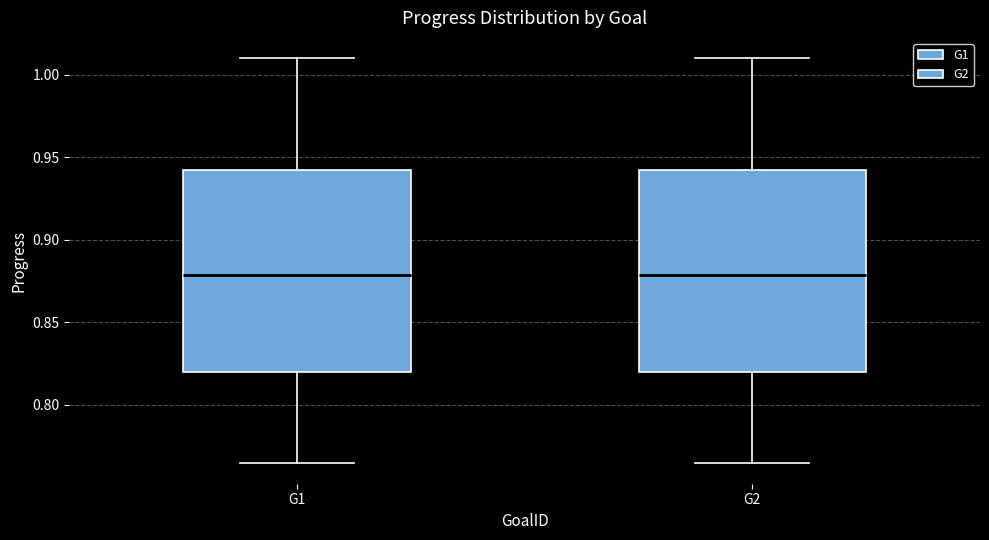

Reading left to right, transcribe this box plot: for each box, give where its median line is, the range the box spans, and where its two whiskers end, as read against the y-axis. The values are not printed on the chart, so give them approximately, as read against the axis.

G1: median 0.880, box 0.820 to 0.940, whiskers 0.765 to 1.010
G2: median 0.880, box 0.820 to 0.940, whiskers 0.765 to 1.010